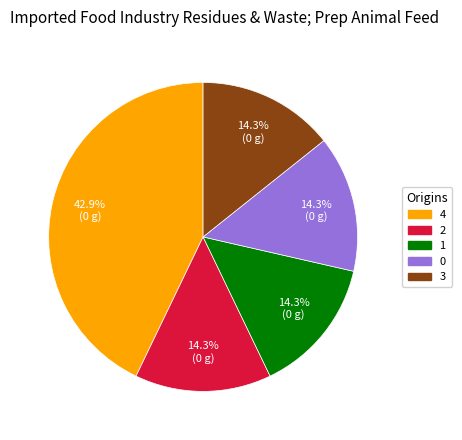

To the nearest percent, what percentage of the pie is 3?

14%